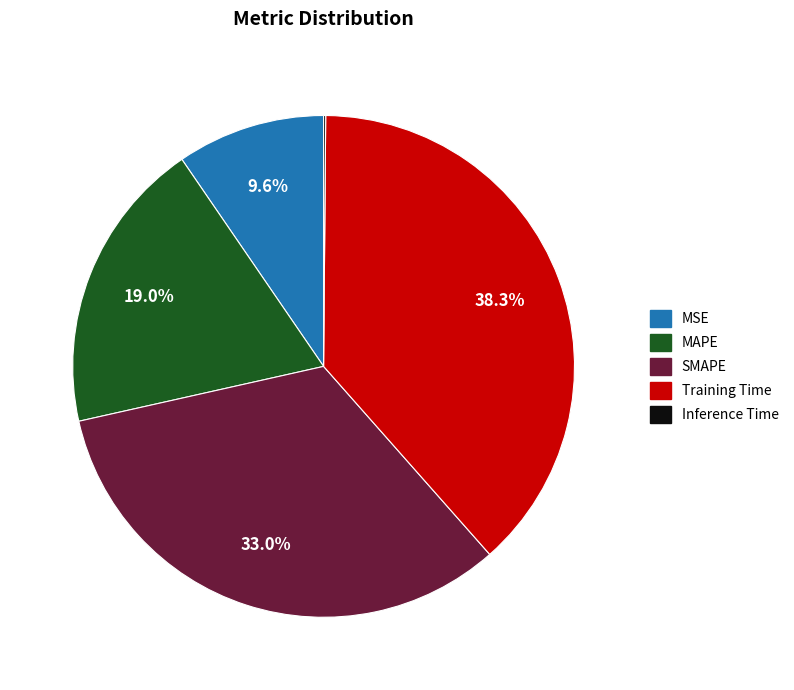

What percentage is the MSE slice, to the nearest percent?

10%